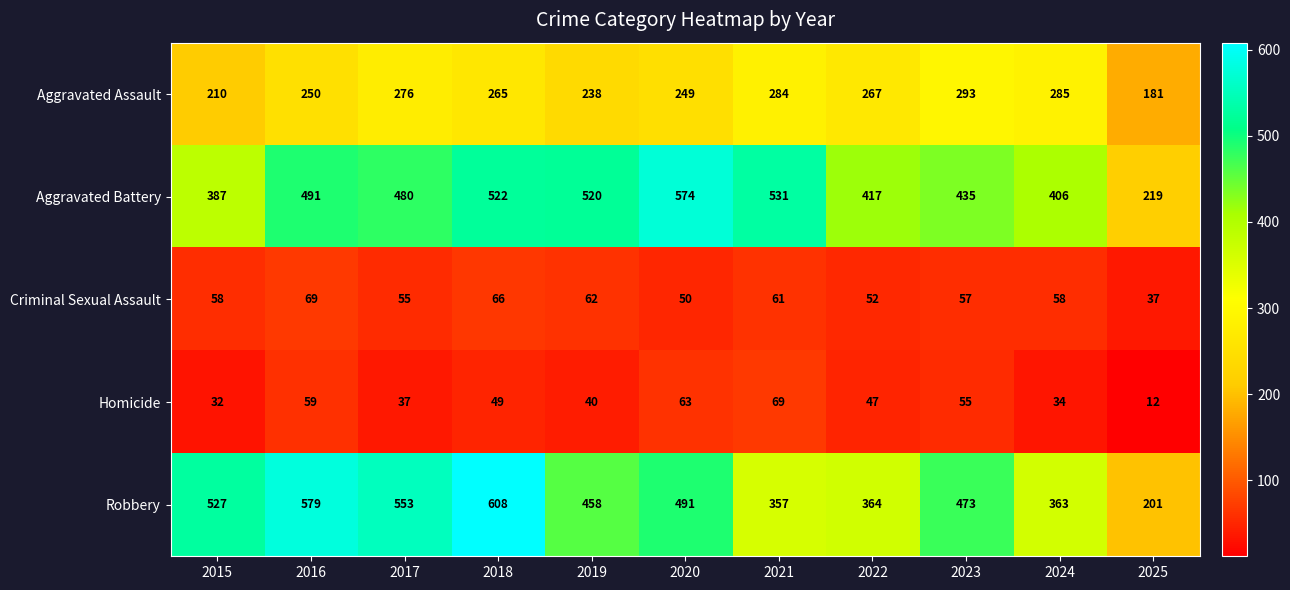

Is the value of Homicide at 2022 greater than the value of Criminal Sexual Assault at 2025?

Yes